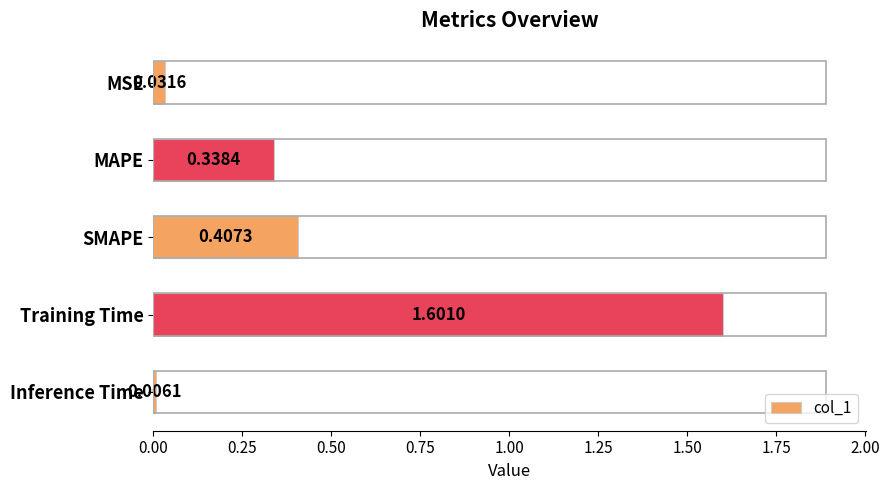

Where is the data nearest to the value 0?

Inference Time